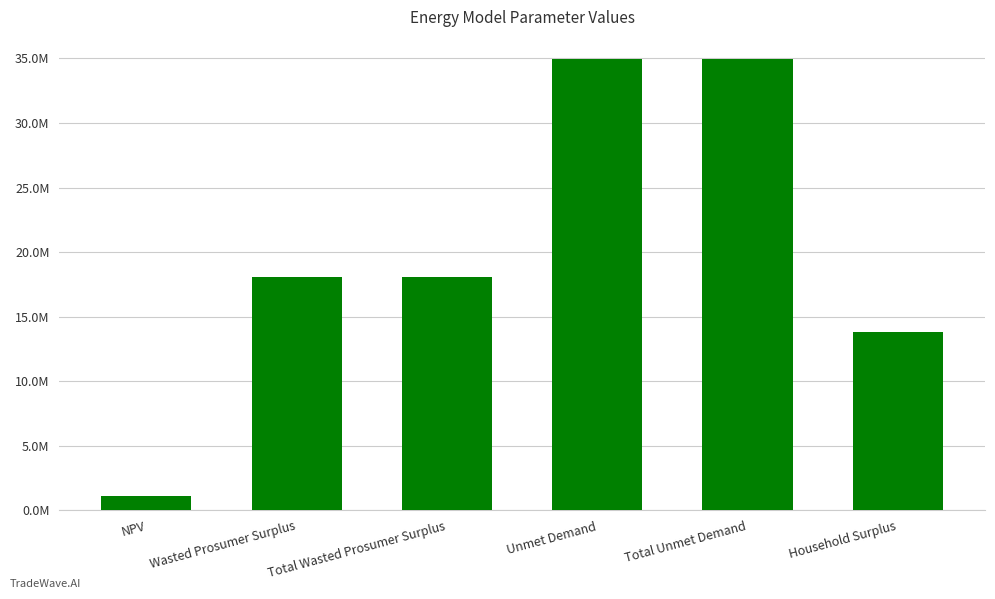

Does the chart contain any negative values?

No